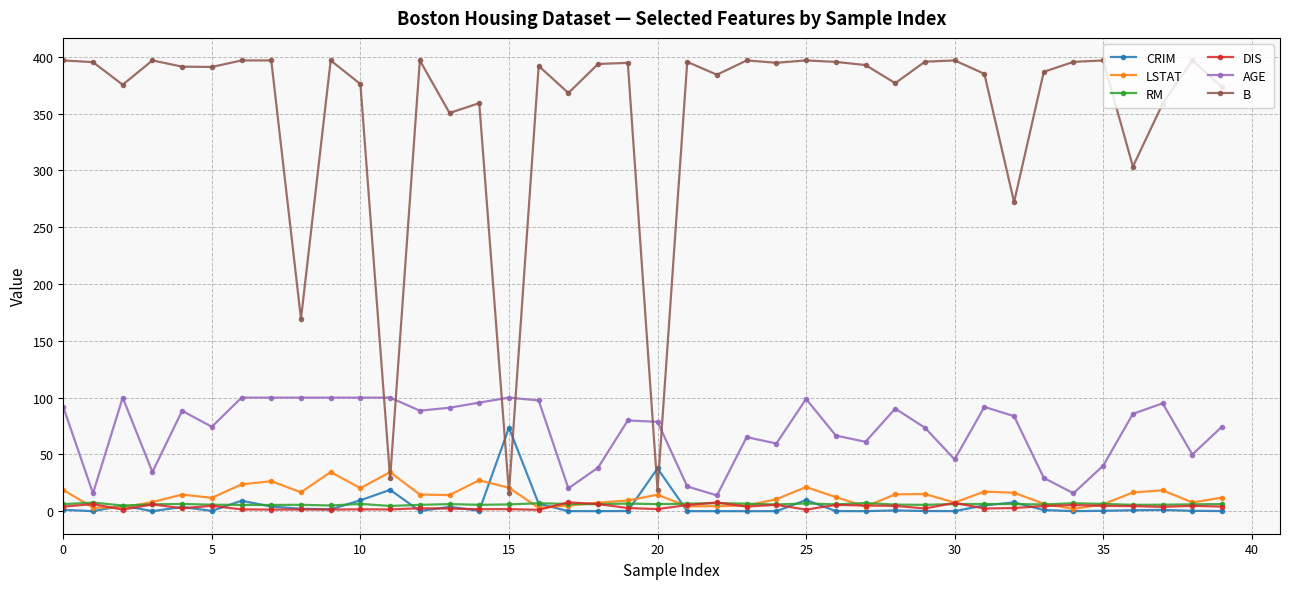

True or false: CRIM and AGE cross at least once.

False